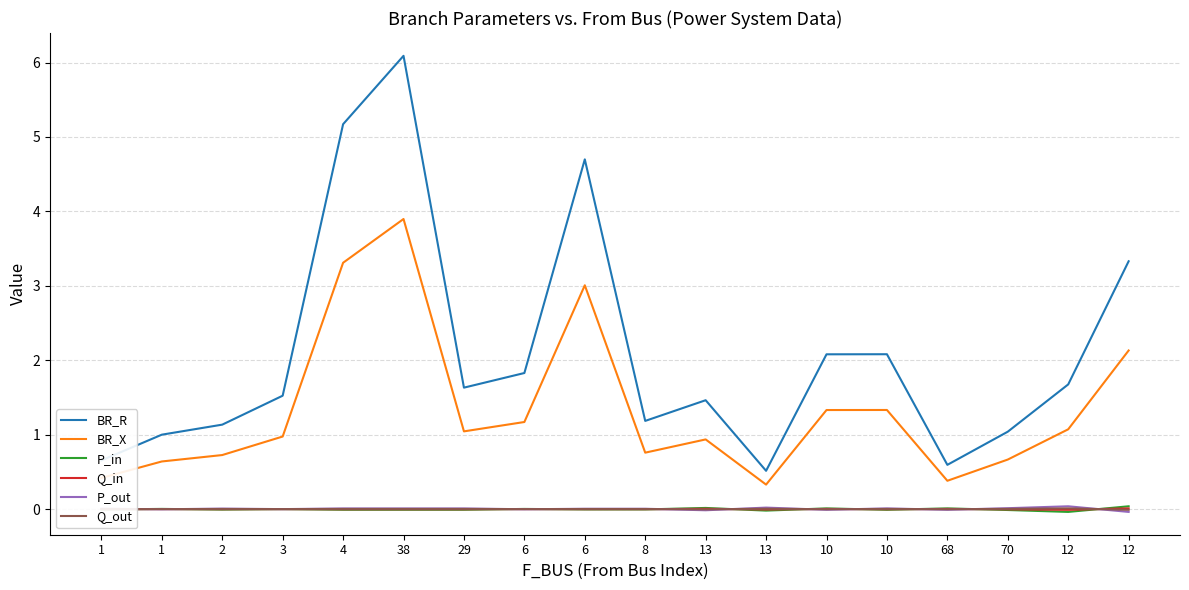

At which category is the sum across all series the highest?

38